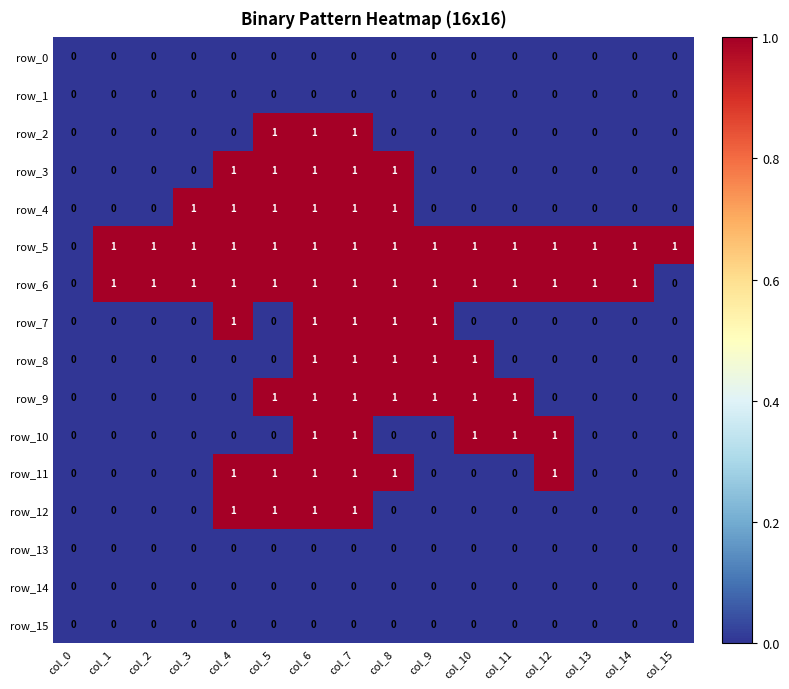

How many data points in row_6 are less than 1?

2